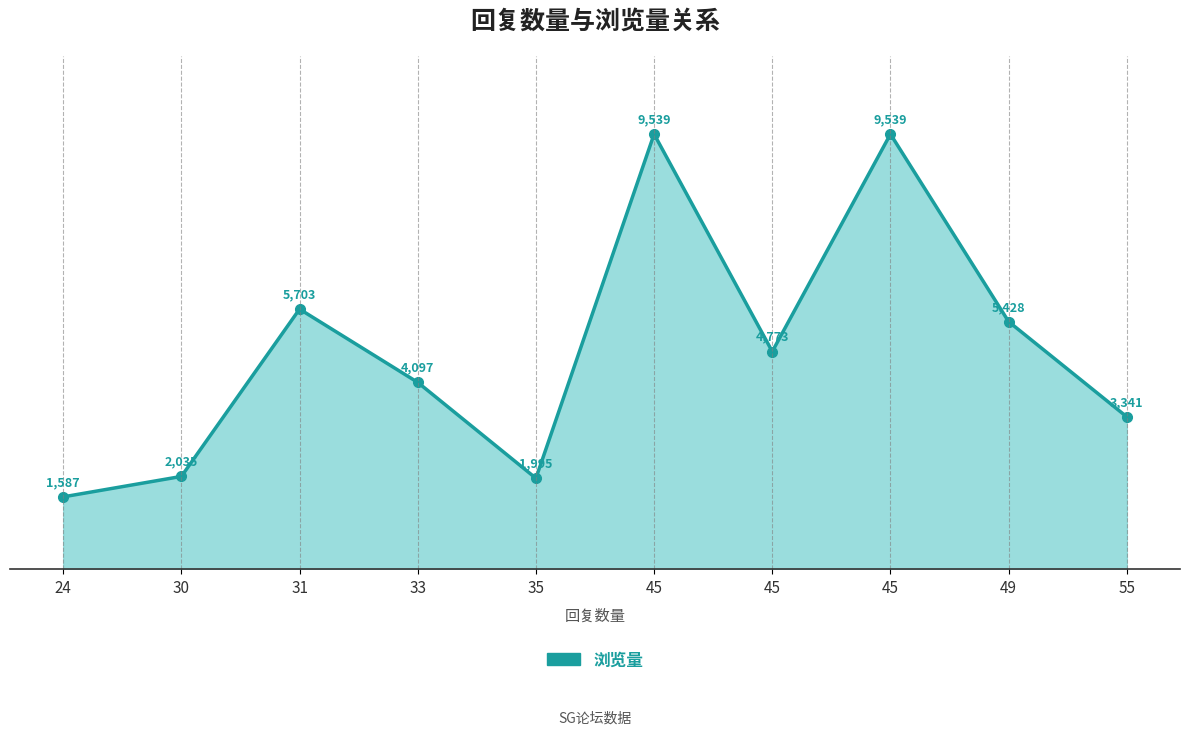

What is the approximate value at 49, to the nearest 10?

5430